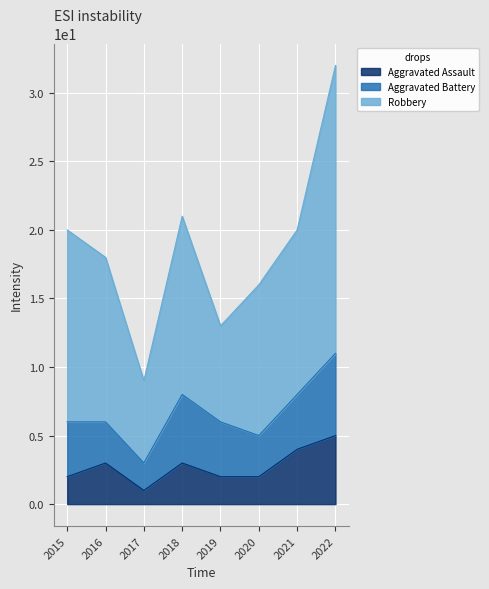

Does the chart display data point markers on the line(s)?

No